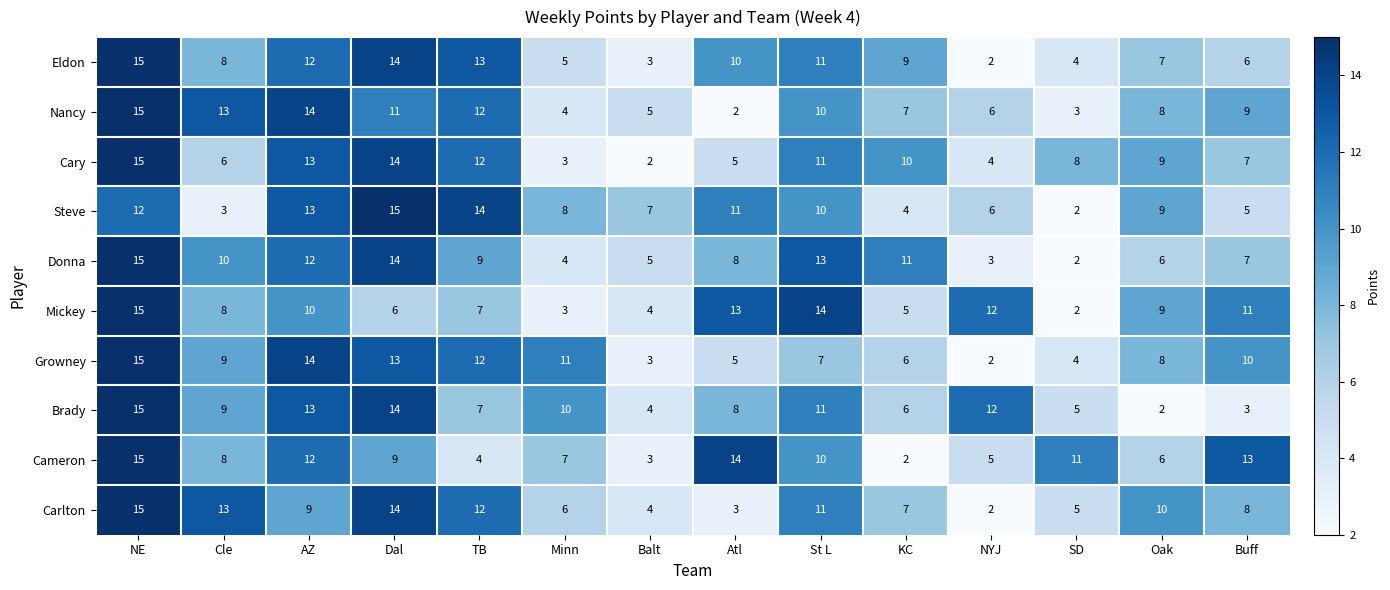

What is the greatest value displayed?

15